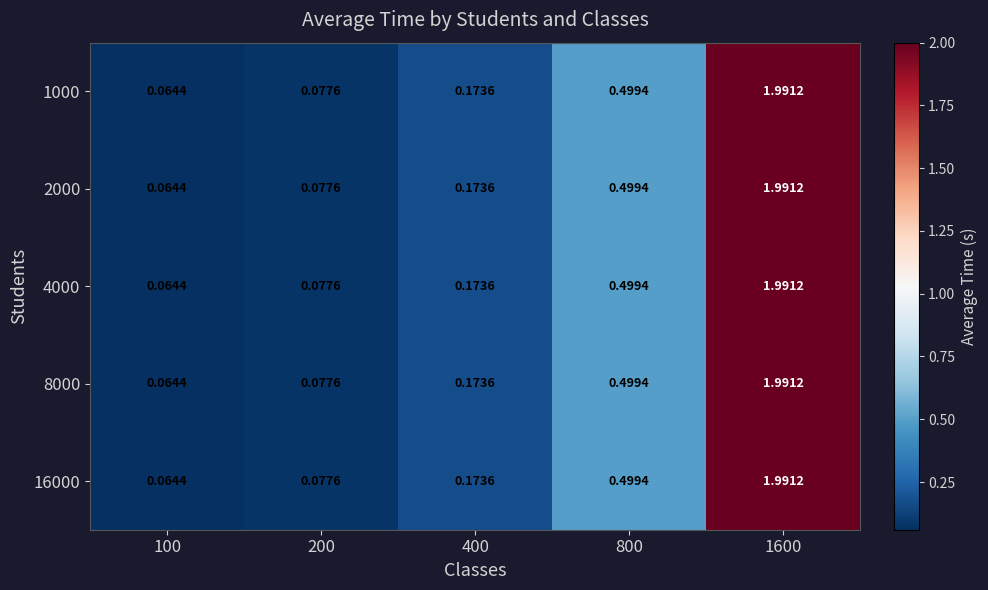

Is the value of 1000 at 800 greater than the value of 2000 at 1600?

No